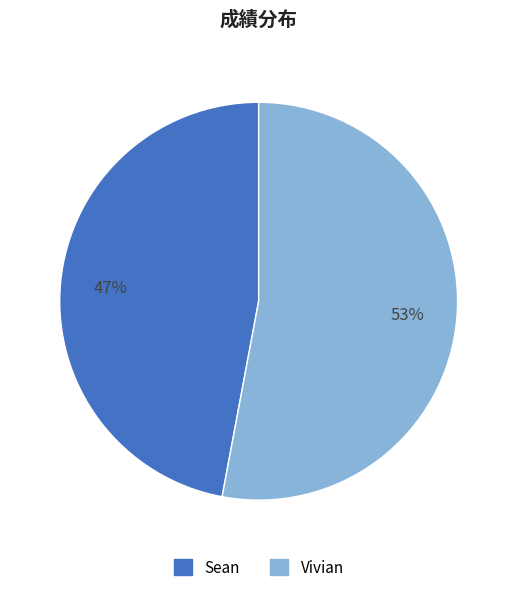

True or false: Vivian accounts for 53% of the total.

True